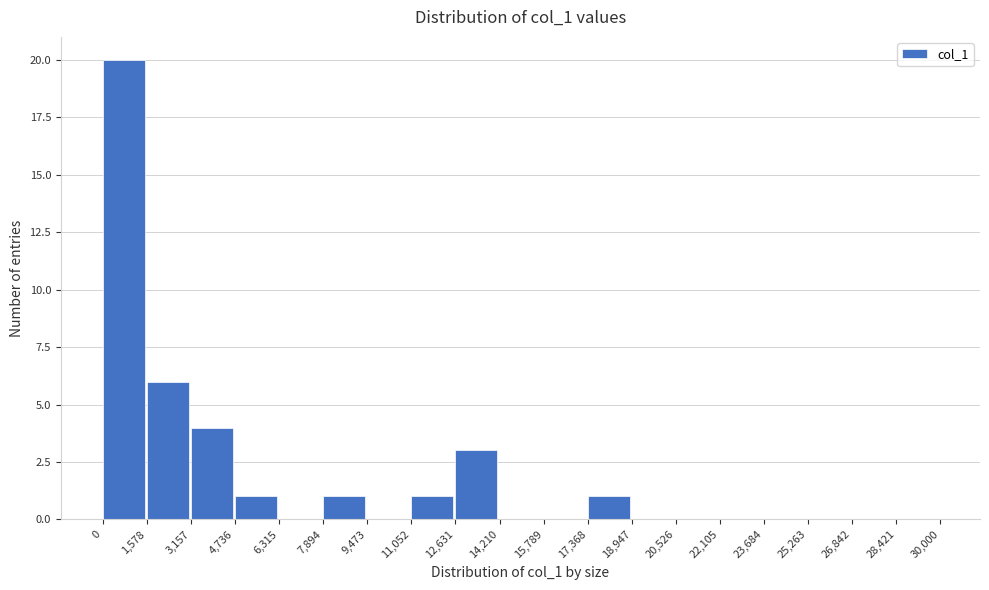

Reading left to right, list every bar in this chart as the range it spans on the x-axis followed by its height. The values are not printed on the chart, so give them approximately, as read against the axis.

0 to 1,578: 20
1,578 to 3,157: 6
3,157 to 4,736: 4
4,736 to 6,315: 1
6,315 to 7,894: 0
7,894 to 9,473: 1
9,473 to 11,052: 0
11,052 to 12,631: 1
12,631 to 14,210: 3
14,210 to 15,789: 0
15,789 to 17,368: 0
17,368 to 18,947: 1
18,947 to 20,526: 0
20,526 to 22,105: 0
22,105 to 23,684: 0
23,684 to 25,263: 0
25,263 to 26,842: 0
26,842 to 28,421: 0
28,421 to 30,000: 0